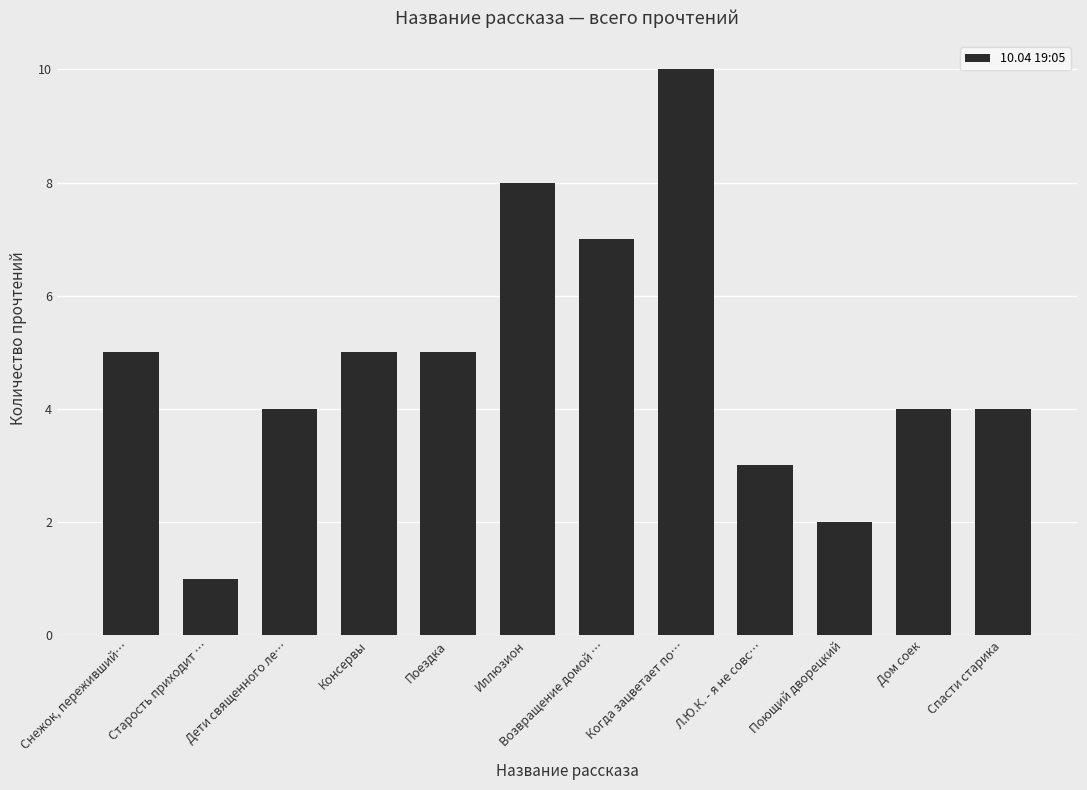

What is the label of the 7th bar from the right?

Иллюзион